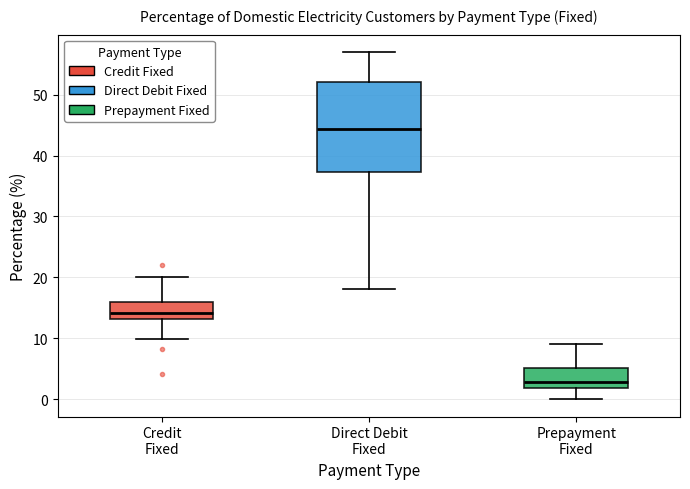

Reading left to right, transcribe this box plot: for each box, give where its median line is, the range the box spans, and where its two whiskers end, as read against the y-axis. The values are not printed on the chart, so give them approximately, as read against the axis.

Credit Fixed: median 14, box 13 to 16, whiskers 10 to 20
Direct Debit Fixed: median 44, box 37 to 52, whiskers 18 to 57
Prepayment Fixed: median 3, box 2 to 5, whiskers 0 to 9